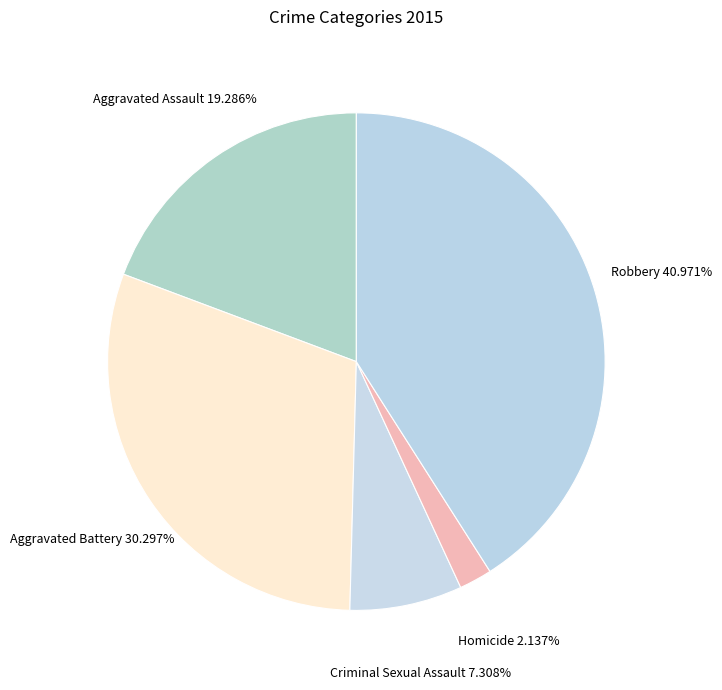

Count the number of slices in the pie.

5